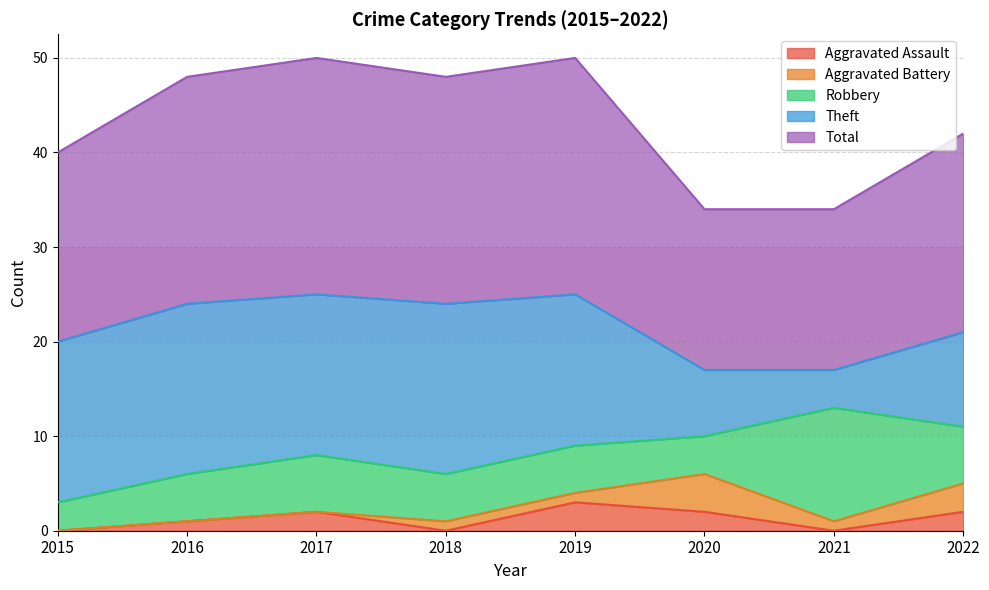

True or false: Robbery and Total cross at least once.

False